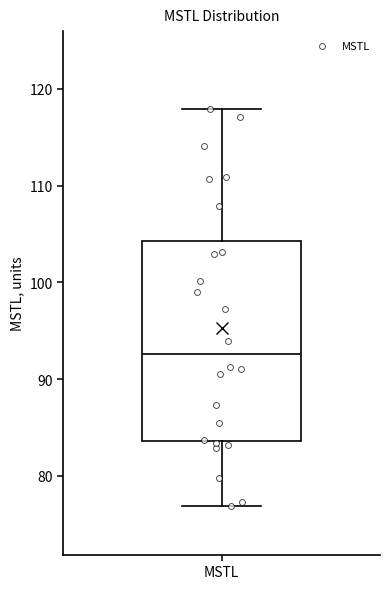

Read this box plot against the y-axis: the position of the median line, the range covered by the box, and the ends of both whiskers. The values are not printed on the chart, so give them approximately, as read against the axis.

median 93, box 84 to 104, whiskers 77 to 118